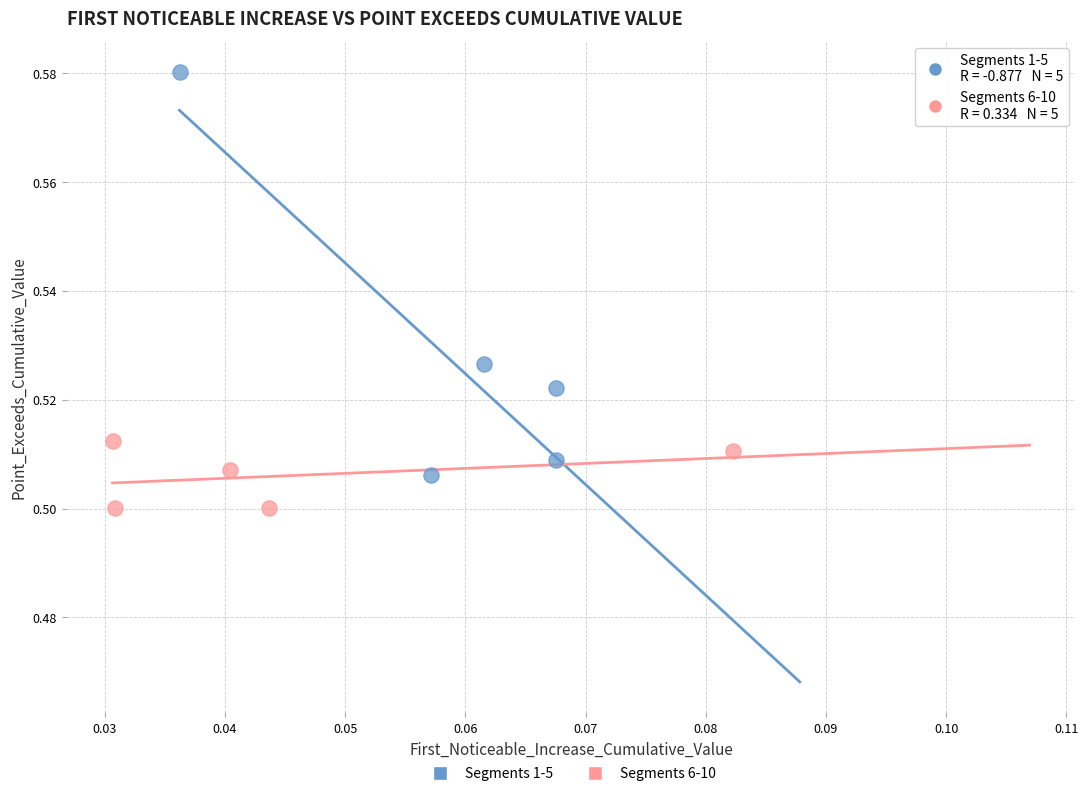

Which series reaches the minimum Y coordinate?

Segments 6-10